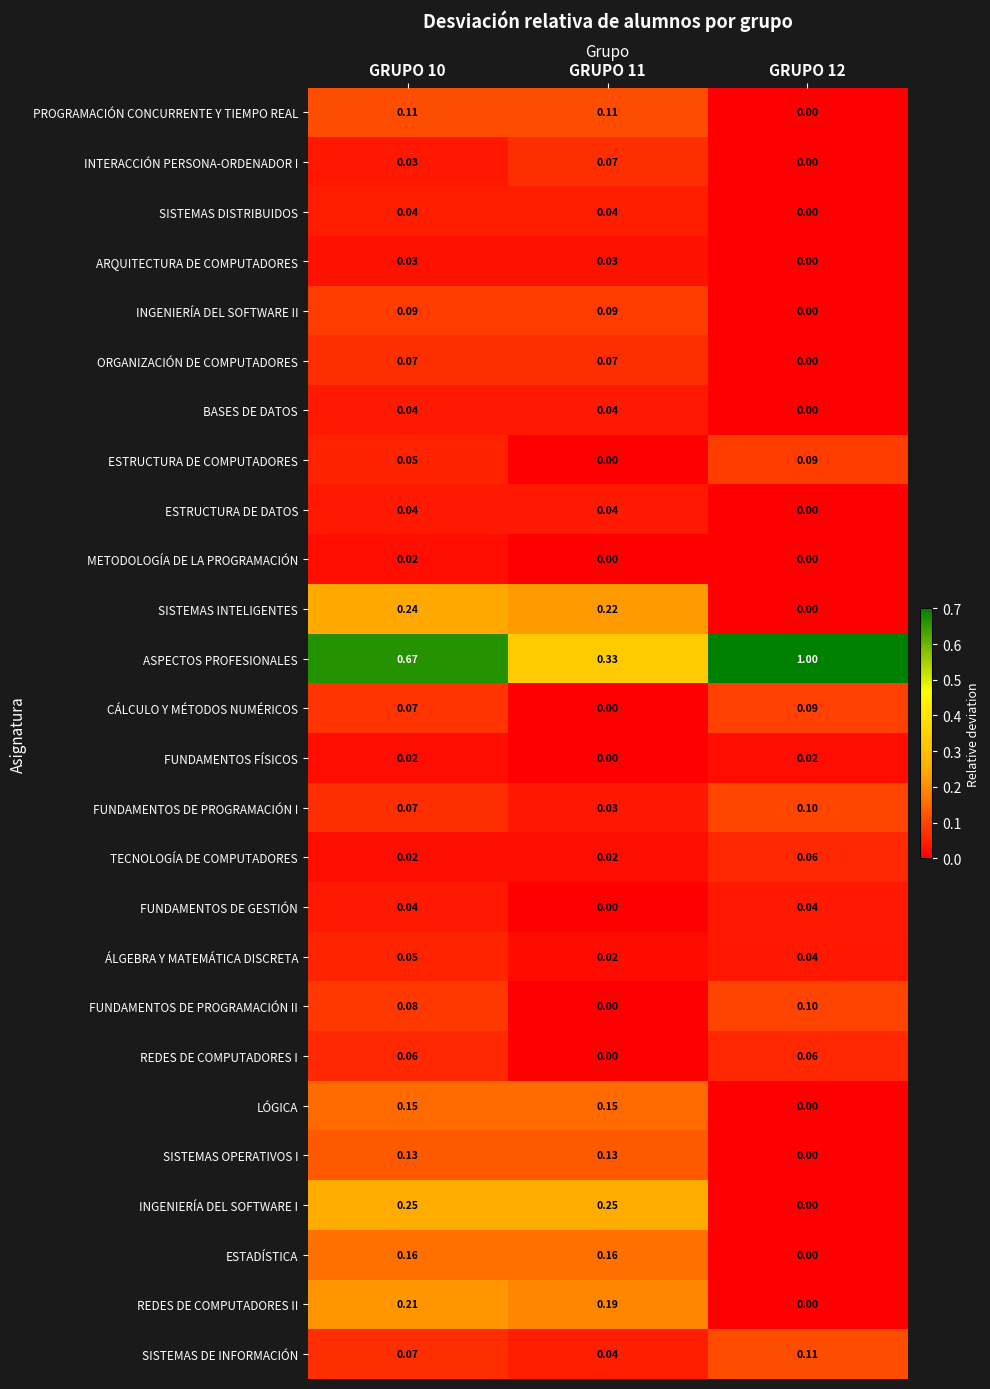

How many positive values does the ESTADÍSTICA series have?

2